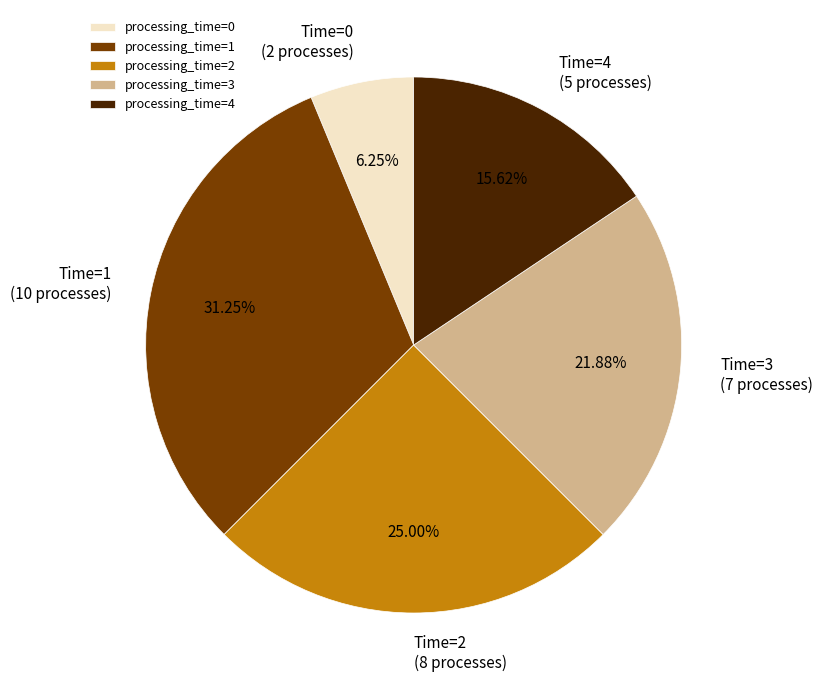

To the nearest percent, what is the average slice percentage?

20%